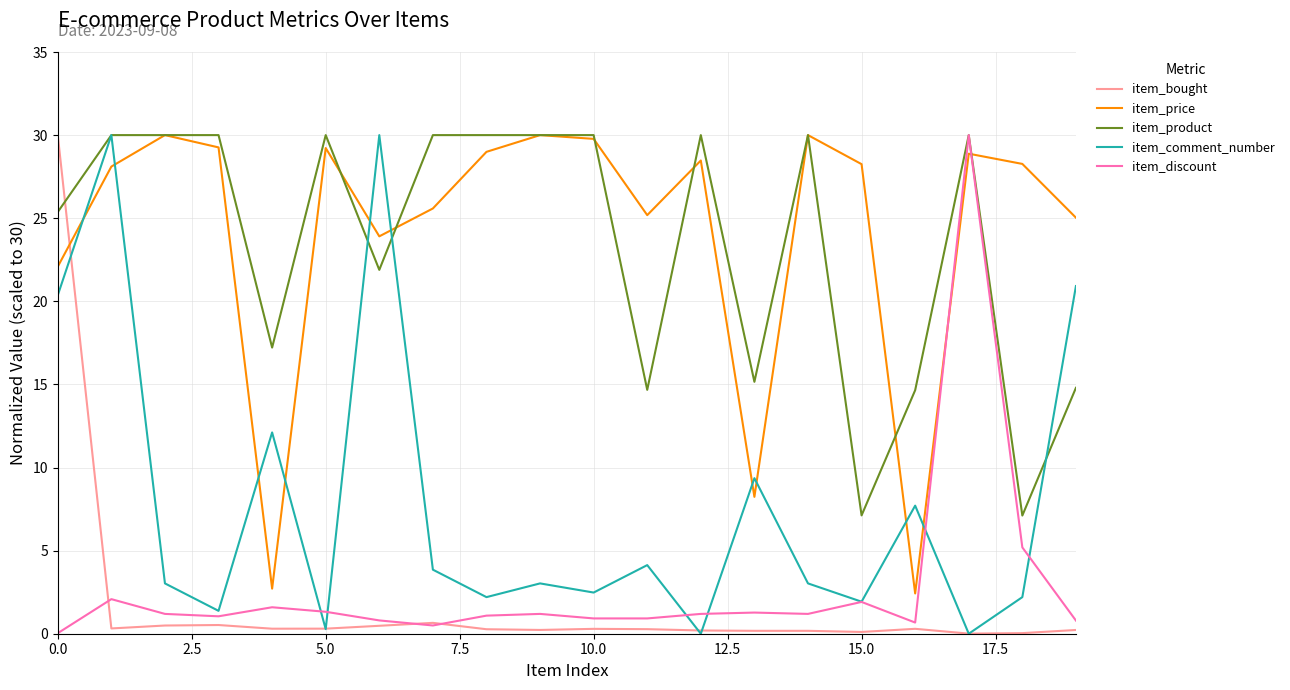

How many times do item_product and item_bought cross each other?

1